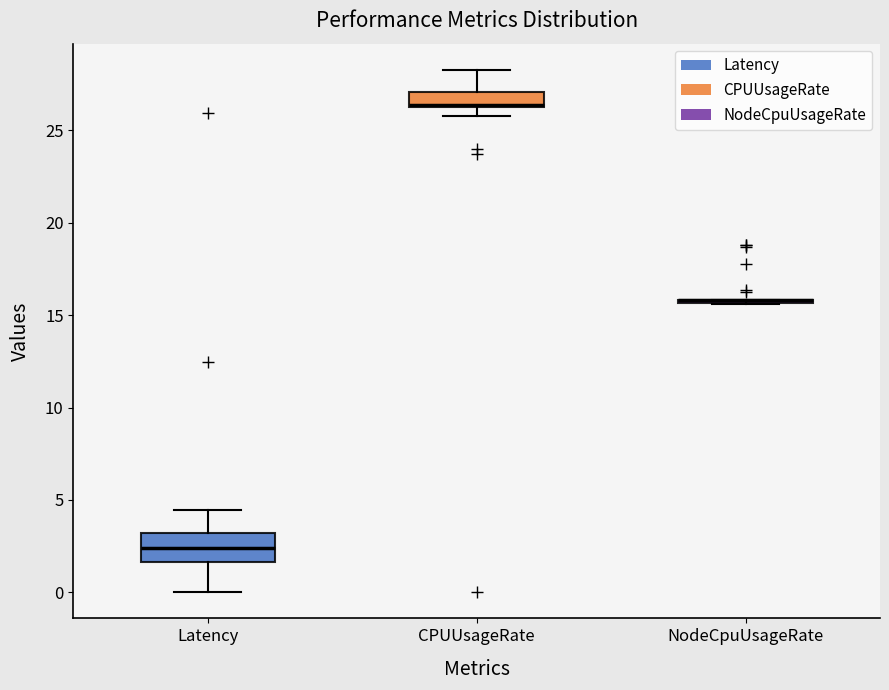

Reading left to right, transcribe this box plot: for each box, give where its median line is, the range the box spans, and where its two whiskers end, as read against the y-axis. The values are not printed on the chart, so give them approximately, as read against the axis.

Latency: median 2.5, box 1.5 to 3.0, whiskers 0.0 to 4.5
CPUUsageRate: median 26.5, box 26.0 to 27.0, whiskers 26.0 (below the box's lower edge) to 28.5
NodeCpuUsageRate: box collapsed to a line at 16.0, whiskers 15.5 to 16.0